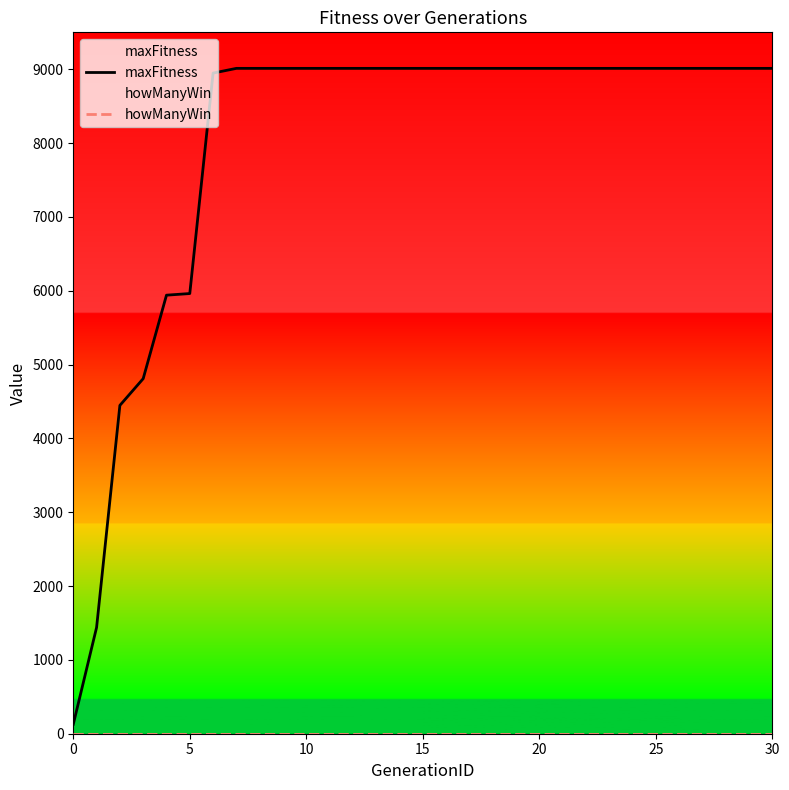

What is the sum of all maxFitness values?

247961